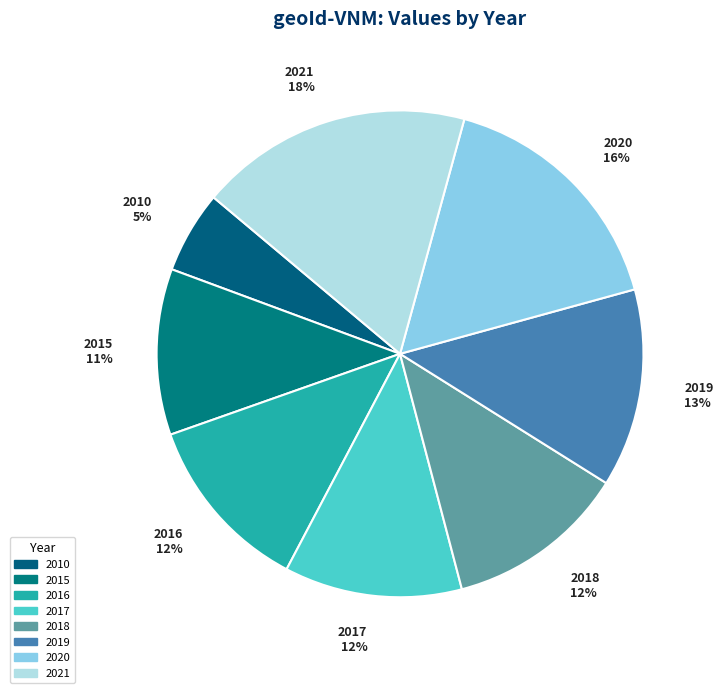

To the nearest percent, what is the average slice percentage?

12%